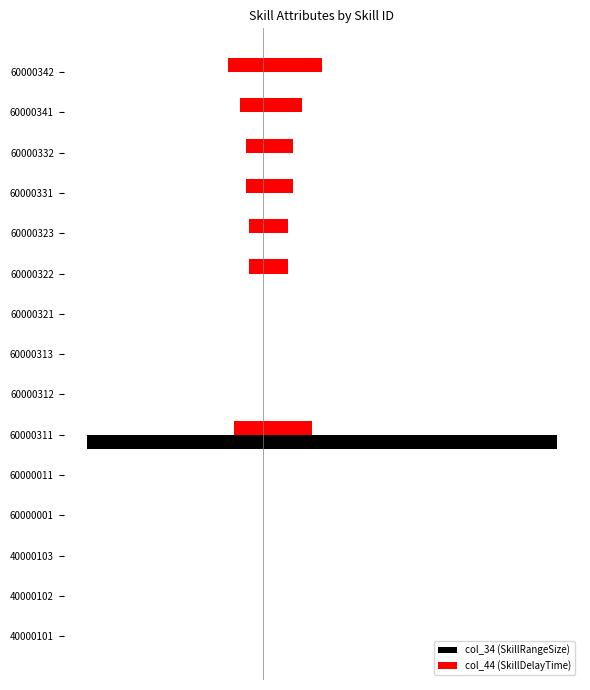

How many groups of bars are there?

15